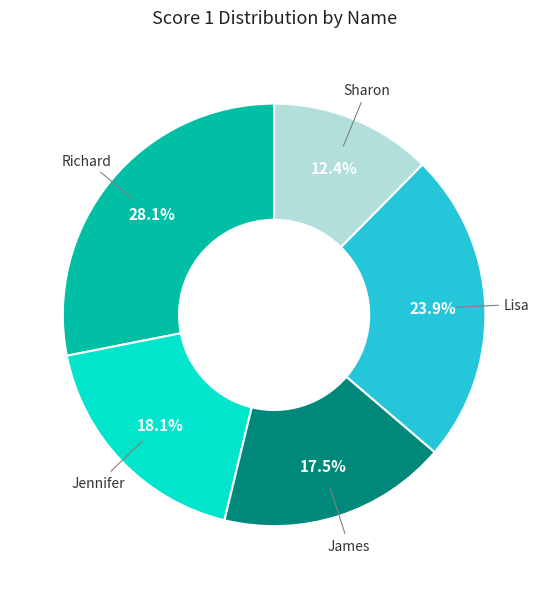

Is there a majority slice in this chart?

No